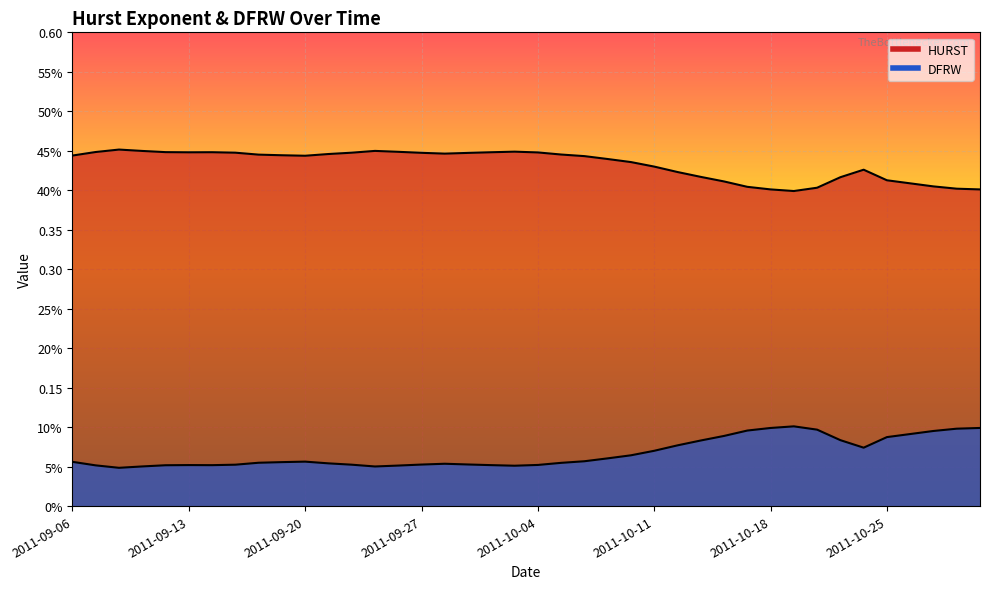

At how many categories does at least one series exceed 0?

40